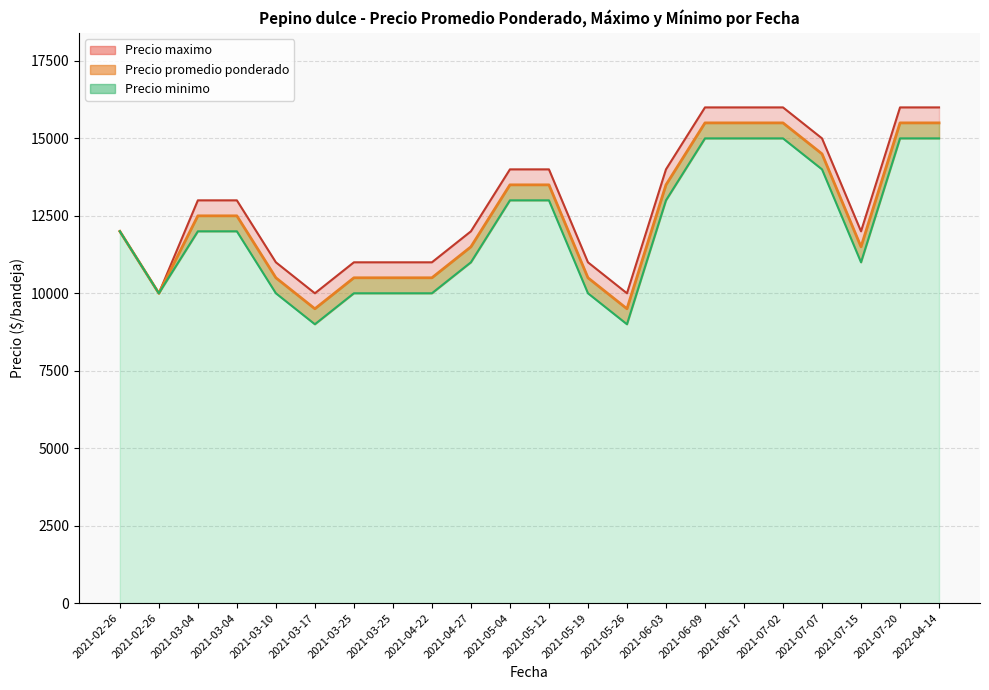

What is the average value of the Precio maximo series?

12909